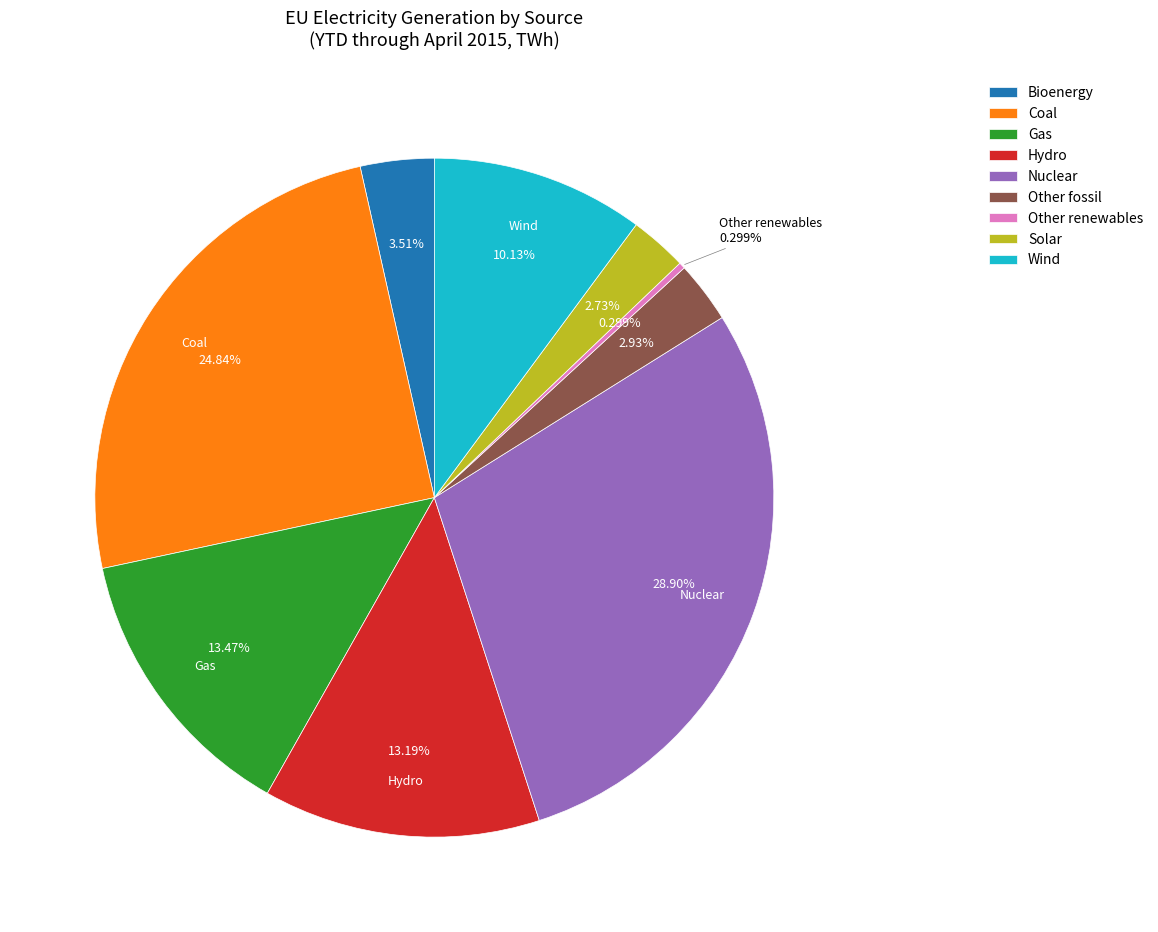

The Gas slice represents 13% of the pie. True or false?

True